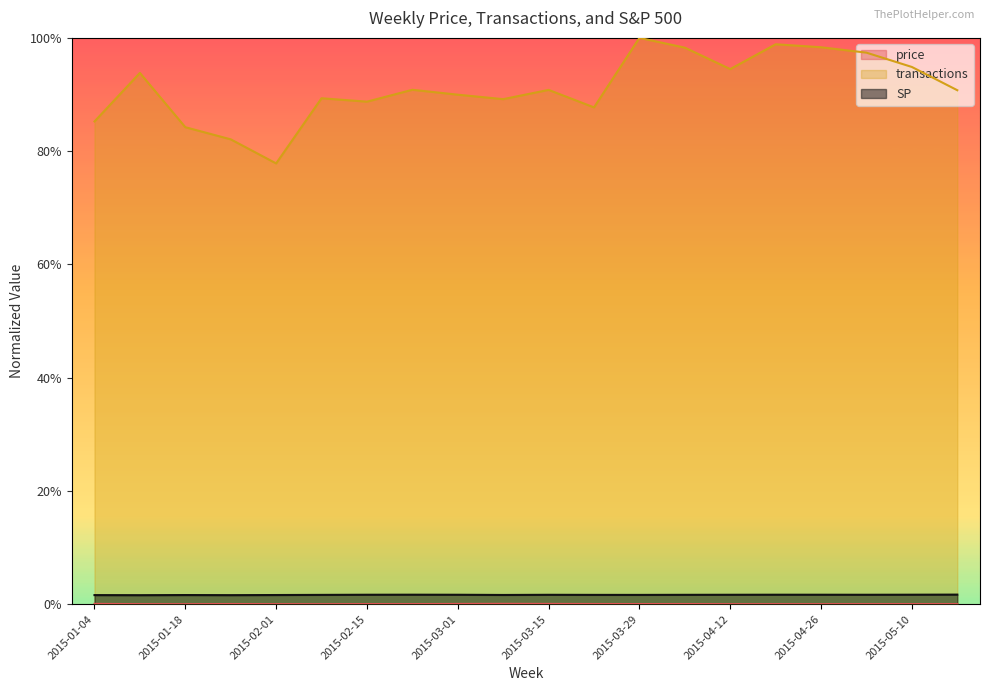

Reading left to right, extract all data points from this chart.

price: 2015-01-04=0.0	2015-01-11=0.0	2015-01-18=0.0	2015-01-25=0.0	2015-02-01=0.0	2015-02-08=0.0	2015-02-15=0.0	2015-02-22=0.0	2015-03-01=0.0	2015-03-08=0.0	2015-03-15=0.0	2015-03-22=0.0	2015-03-29=0.0	2015-04-05=0.0	2015-04-12=0.0	2015-04-19=0.0	2015-04-26=0.0	2015-05-03=0.0	2015-05-10=0.0	2015-05-17=0.0
transactions: 2015-01-04=0.9	2015-01-11=0.9	2015-01-18=0.8	2015-01-25=0.8	2015-02-01=0.8	2015-02-08=0.9	2015-02-15=0.9	2015-02-22=0.9	2015-03-01=0.9	2015-03-08=0.9	2015-03-15=0.9	2015-03-22=0.9	2015-03-29=1.0	2015-04-05=1.0	2015-04-12=0.9	2015-04-19=1.0	2015-04-26=1.0	2015-05-03=1.0	2015-05-10=0.9	2015-05-17=0.9
SP: 2015-01-04=0.0	2015-01-11=0.0	2015-01-18=0.0	2015-01-25=0.0	2015-02-01=0.0	2015-02-08=0.0	2015-02-15=0.0	2015-02-22=0.0	2015-03-01=0.0	2015-03-08=0.0	2015-03-15=0.0	2015-03-22=0.0	2015-03-29=0.0	2015-04-05=0.0	2015-04-12=0.0	2015-04-19=0.0	2015-04-26=0.0	2015-05-03=0.0	2015-05-10=0.0	2015-05-17=0.0